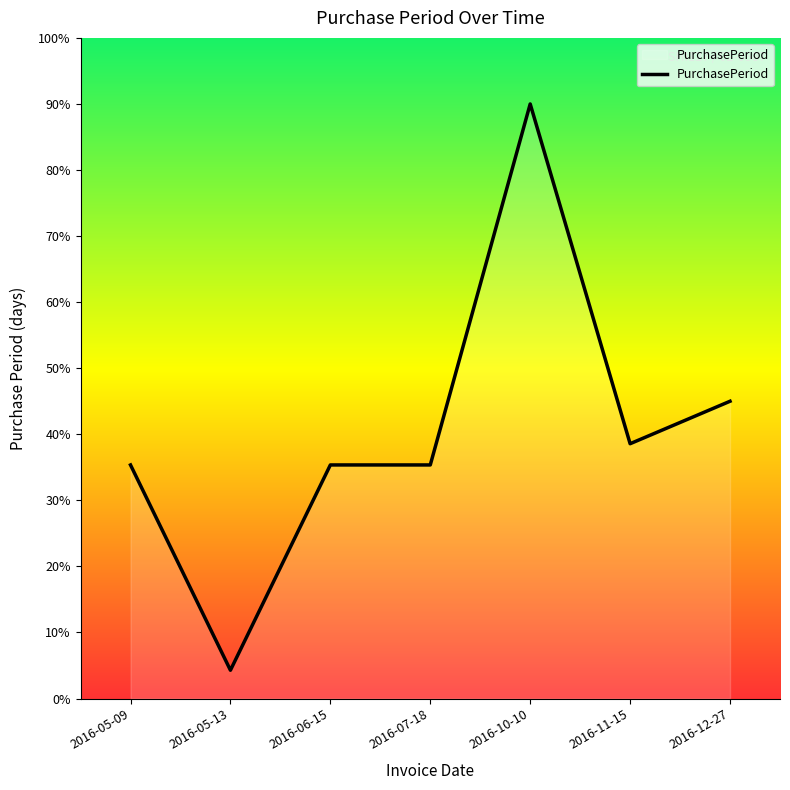

Approximately how many times larger is the value at 2016-06-15 compared to 2016-07-18?

1.0